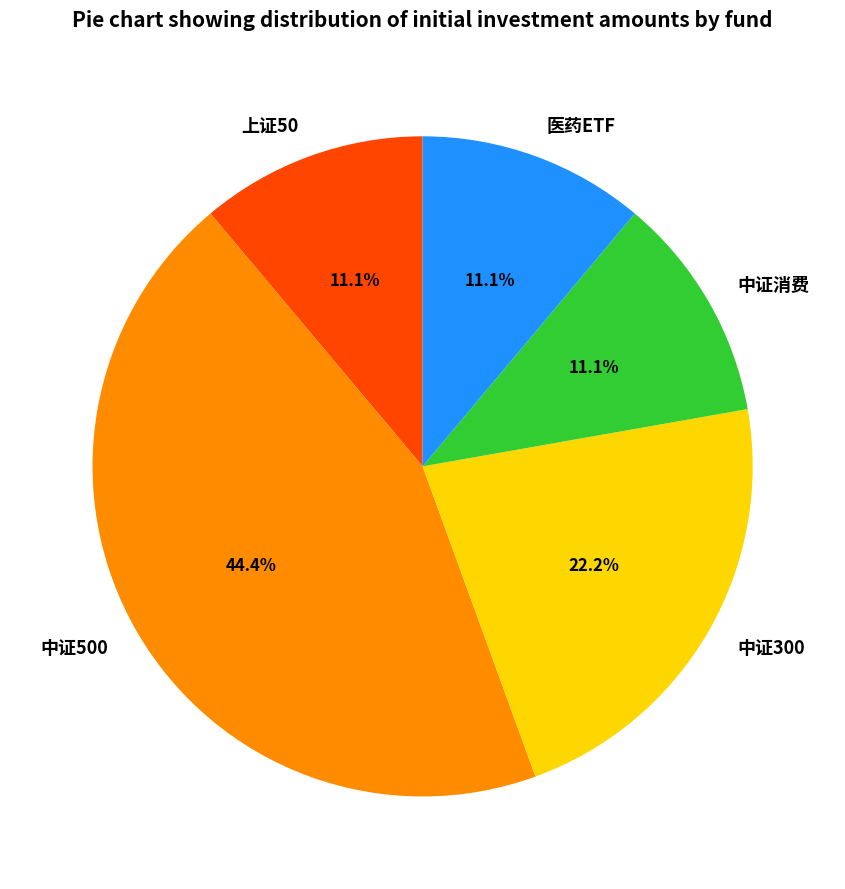

Is there any slice that represents more than half of the pie?

No